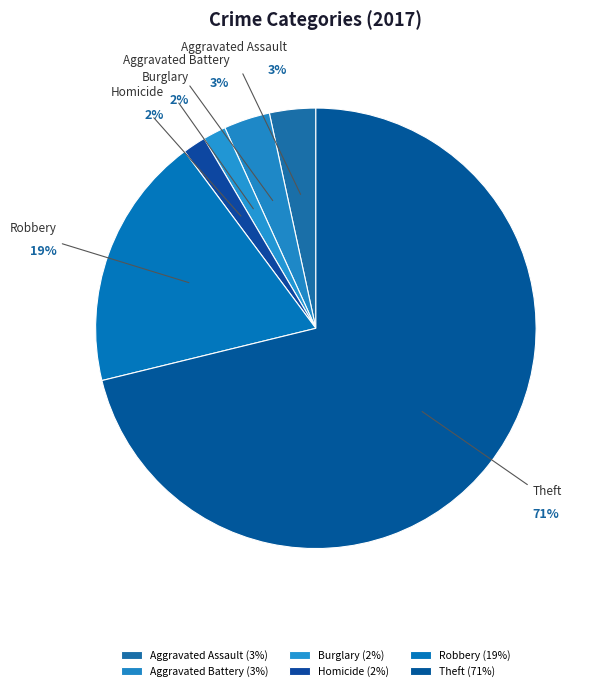

Is it true that Aggravated Battery is 3% of the pie?

True